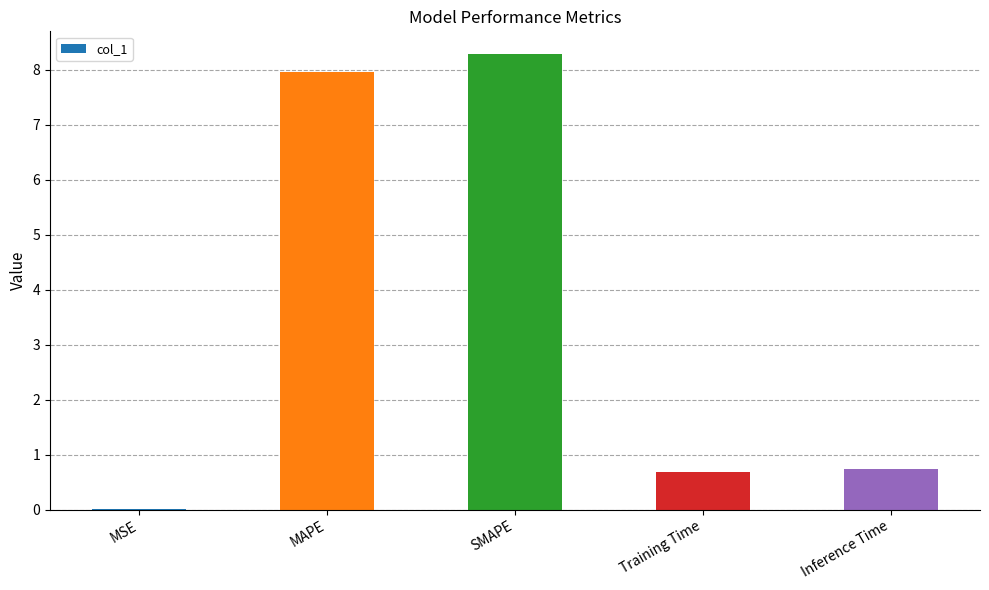

Read the value at SMAPE.

8.3